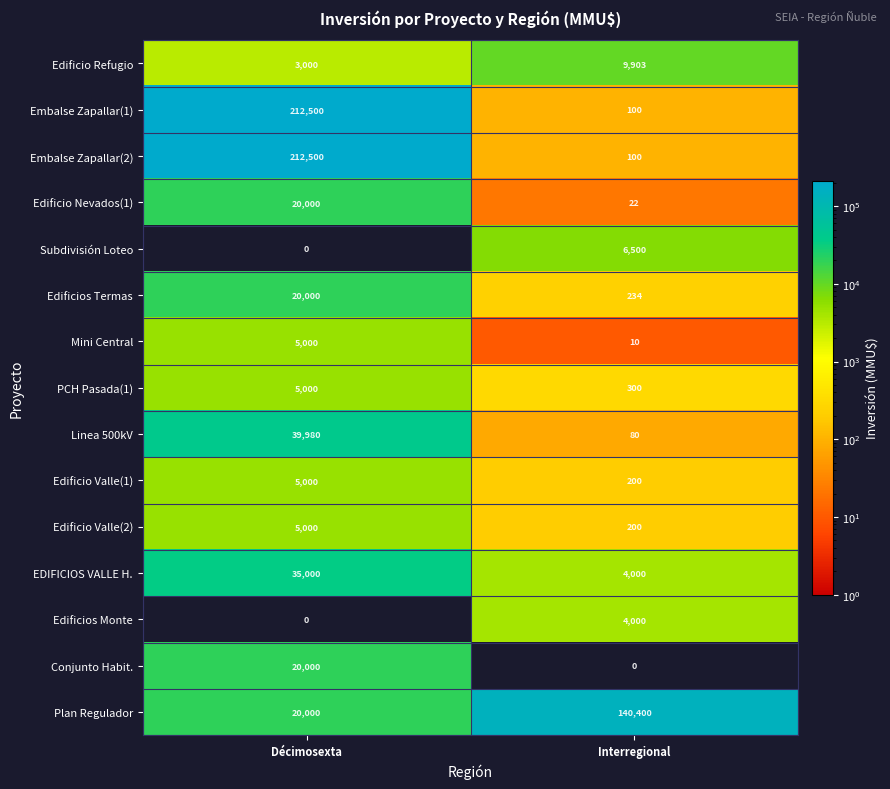

Rank the categories by Edificio Nevados(1) value from lowest to highest.

Interregional, Décimosexta